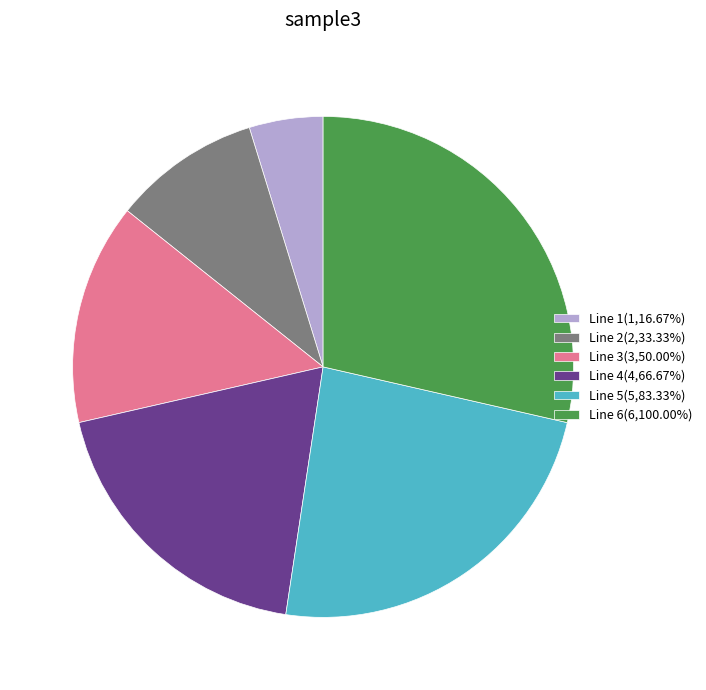

Is the sum of Line 3(3,50.00%) and Line 4(4,66.67%) greater than half?

No